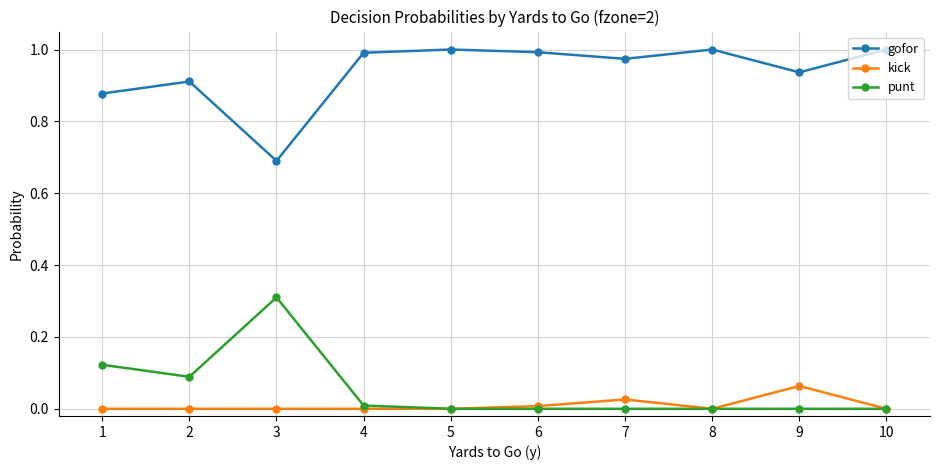

What is the difference between the highest and lowest values at 3?

0.7